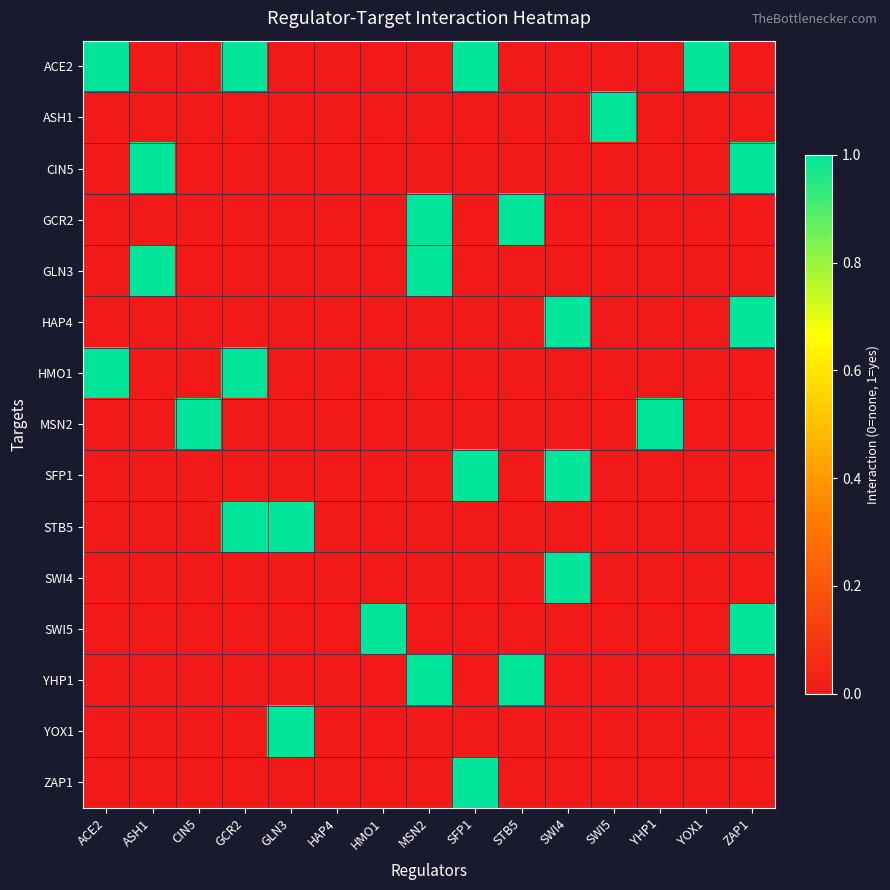

At how many categories does at least one series exceed 0?

14